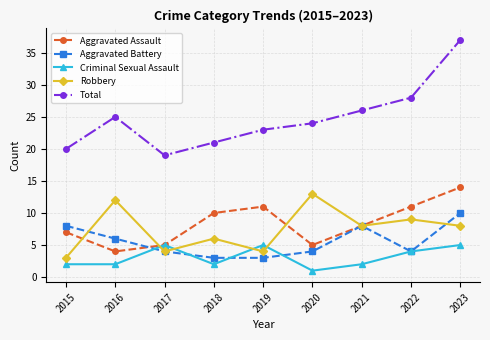

What are all the series names shown in the legend?

Aggravated Assault, Aggravated Battery, Criminal Sexual Assault, Robbery, Total